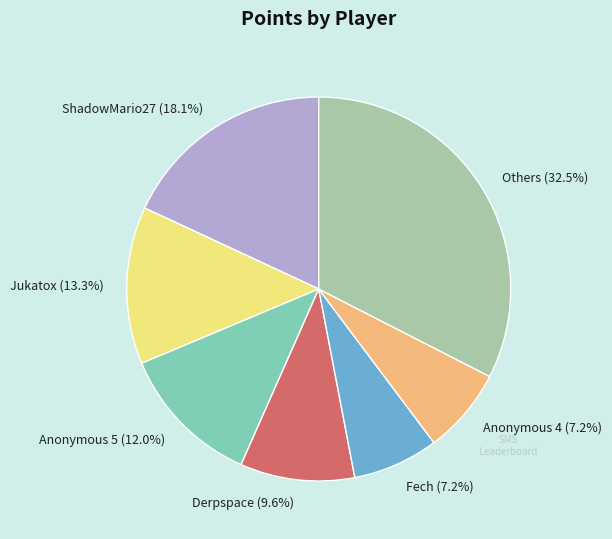

What is the ratio of the value at Others to the value at Anonymous 4?

4.5